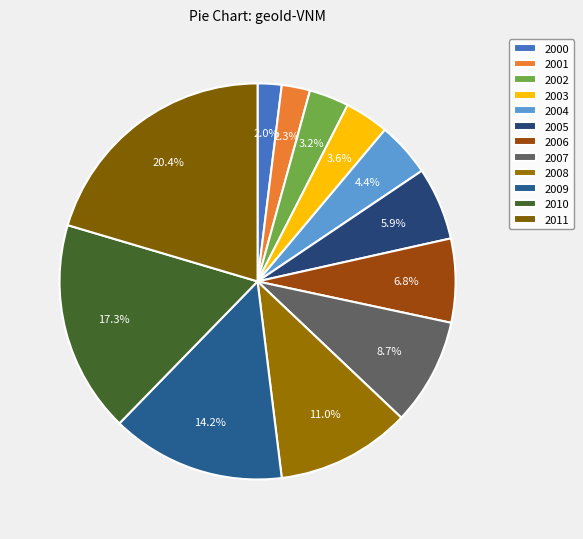

What portion of the pie excludes 2001?

97.7%